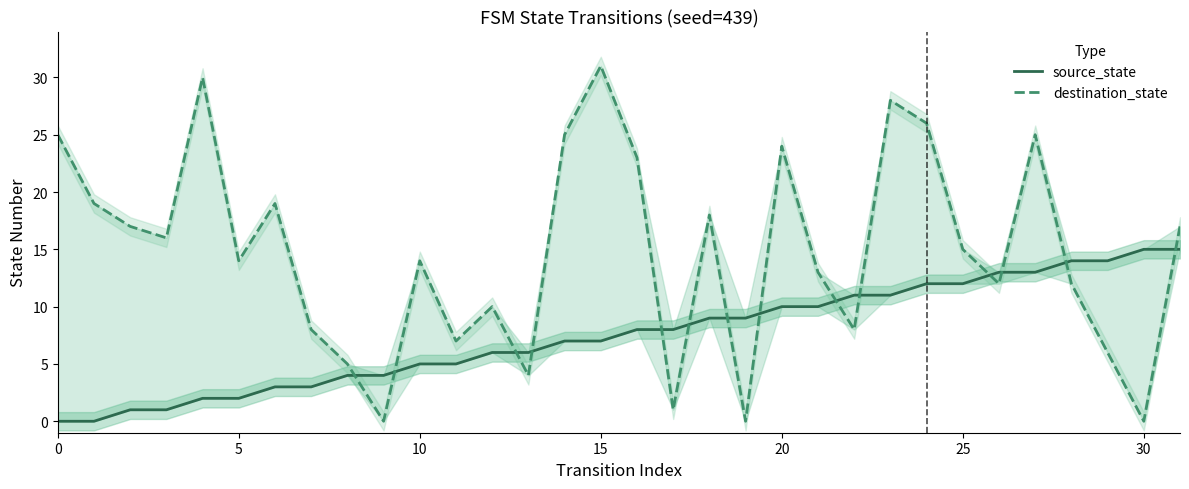

Does the chart display data point markers on the line(s)?

No